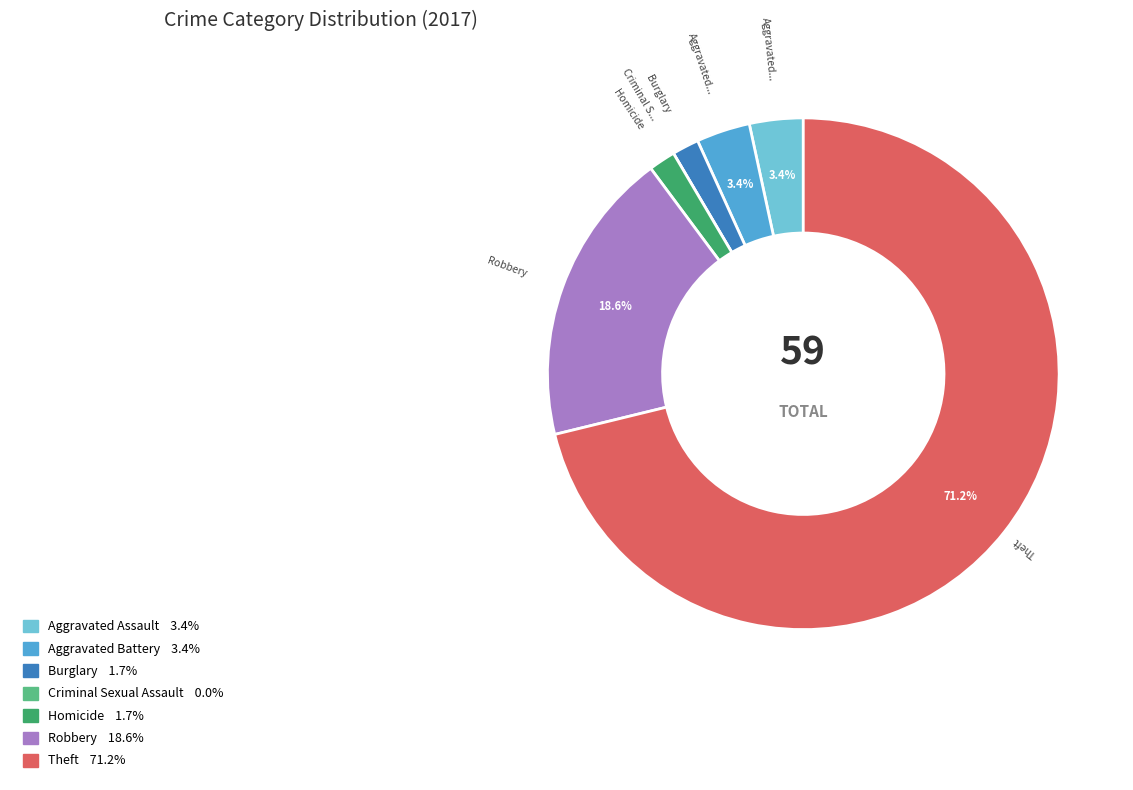

Which has a higher value, Burglary or Aggravated Battery?

Aggravated Battery